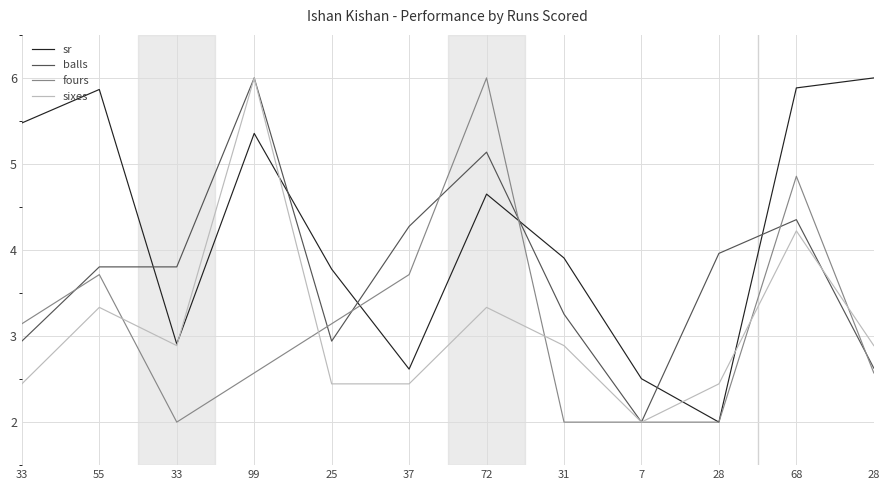

Which series has the widest spread of values?

sr